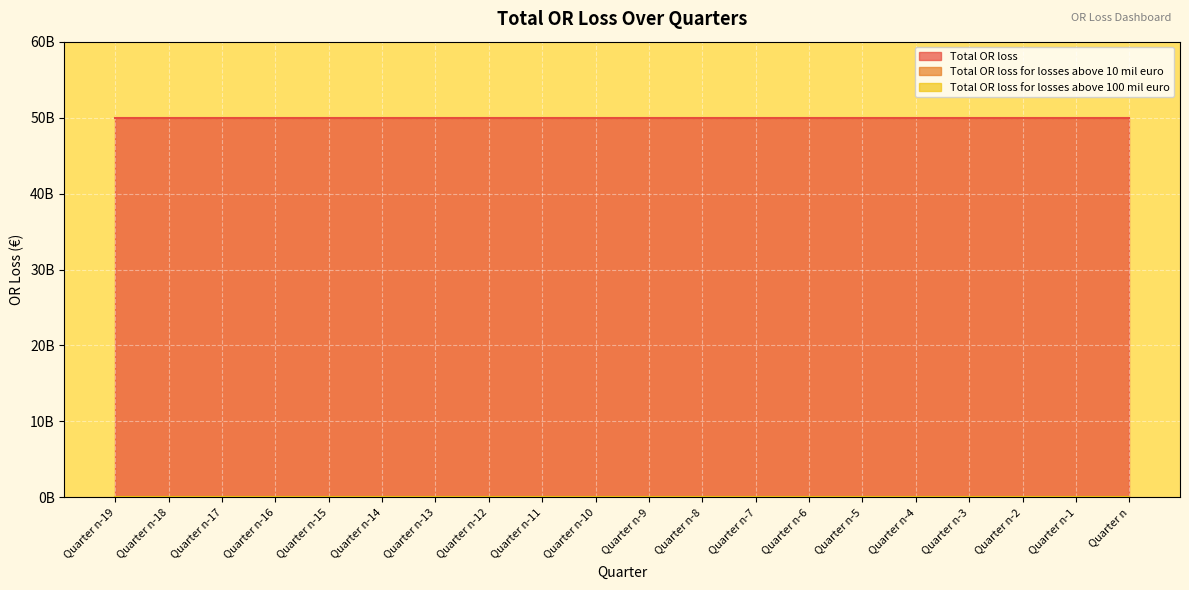

What is the label of the 7th point from the left?

Quarter n-13